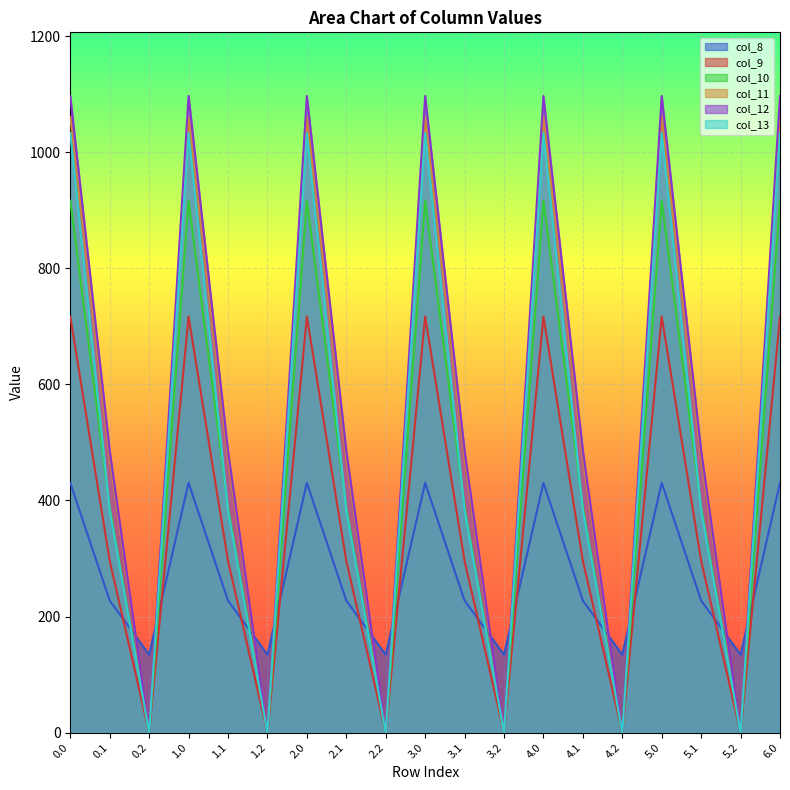

How many positive values does the col_12 series have?

13